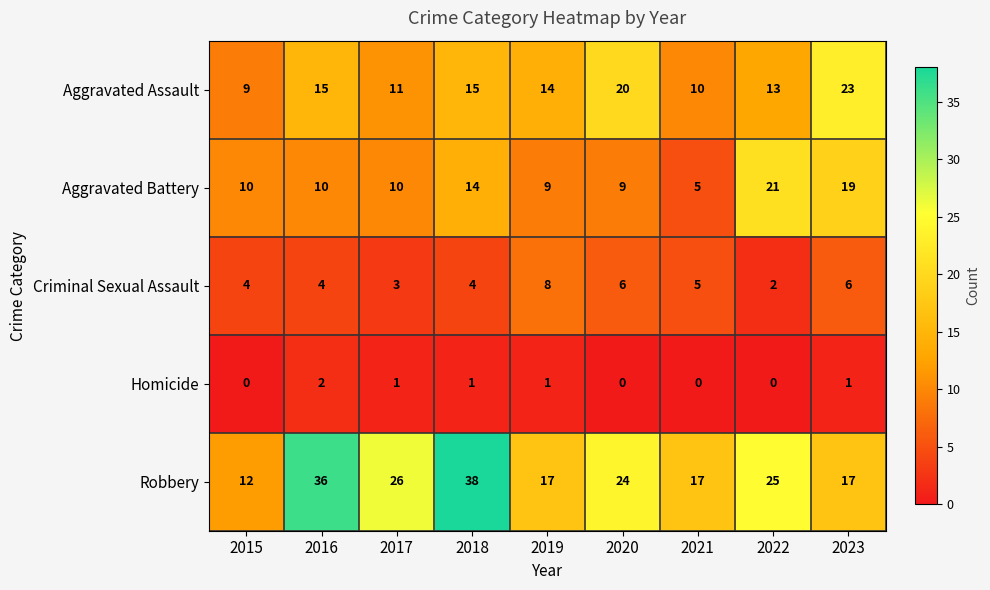

What is the difference between the highest and lowest values at 2019?

16